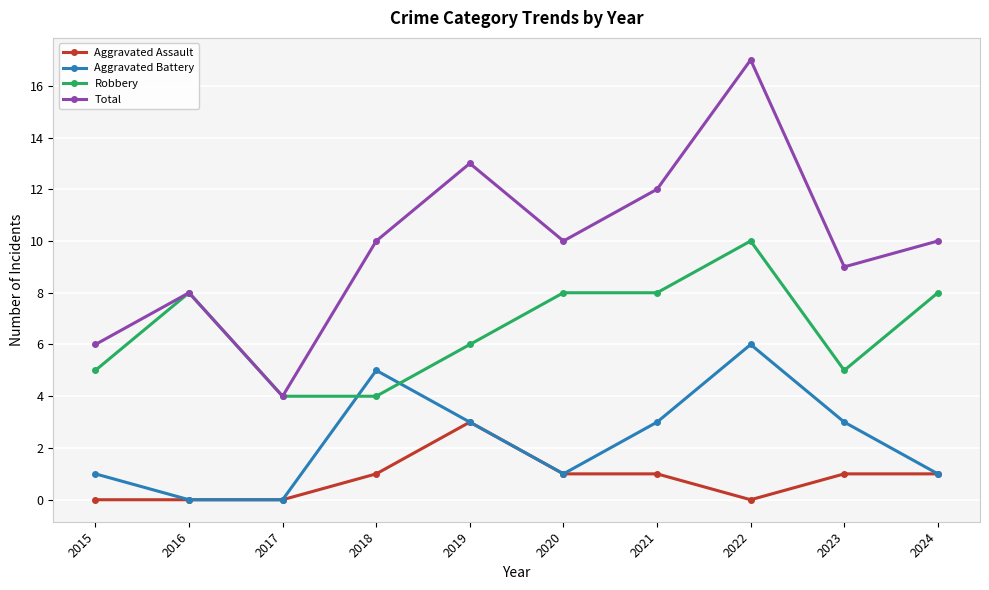

Which series has the largest range (max minus min)?

Total